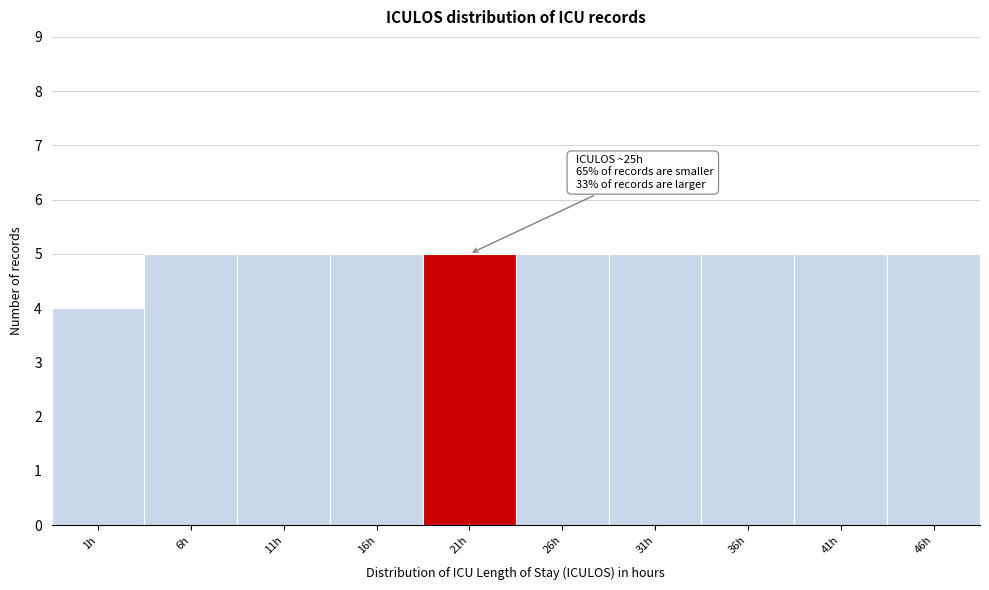

Reading right to left, list all the values displayed in this chart.

46h=5	41h=5	36h=5	31h=5	26h=5	21h=5	16h=5	11h=5	6h=5	1h=4